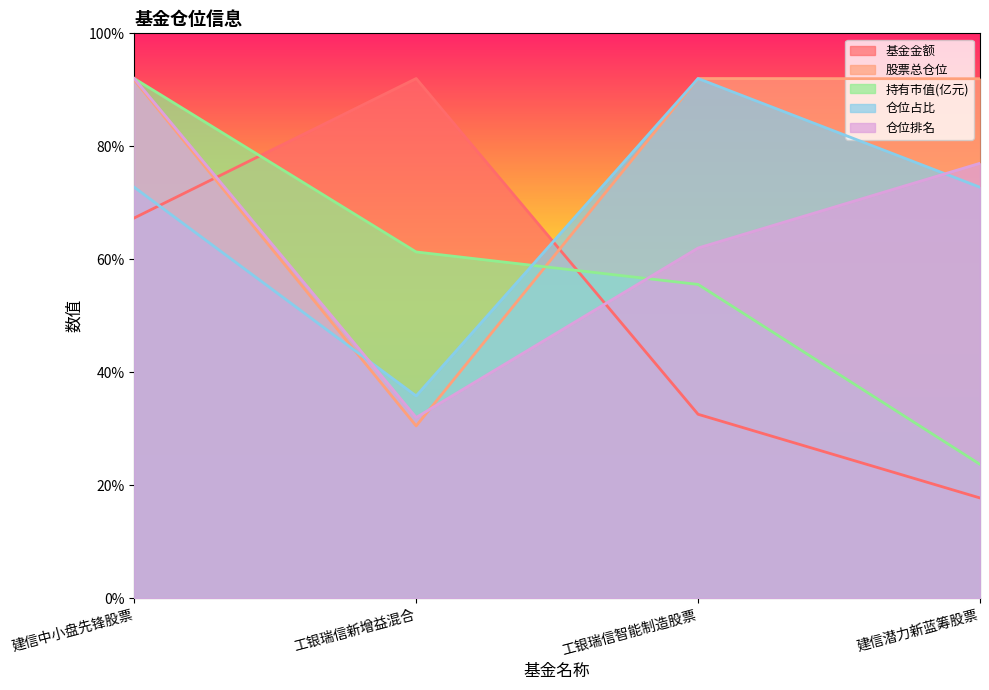

Which category has the highest value in the 基金金额 series?

工银瑞信新增益混合